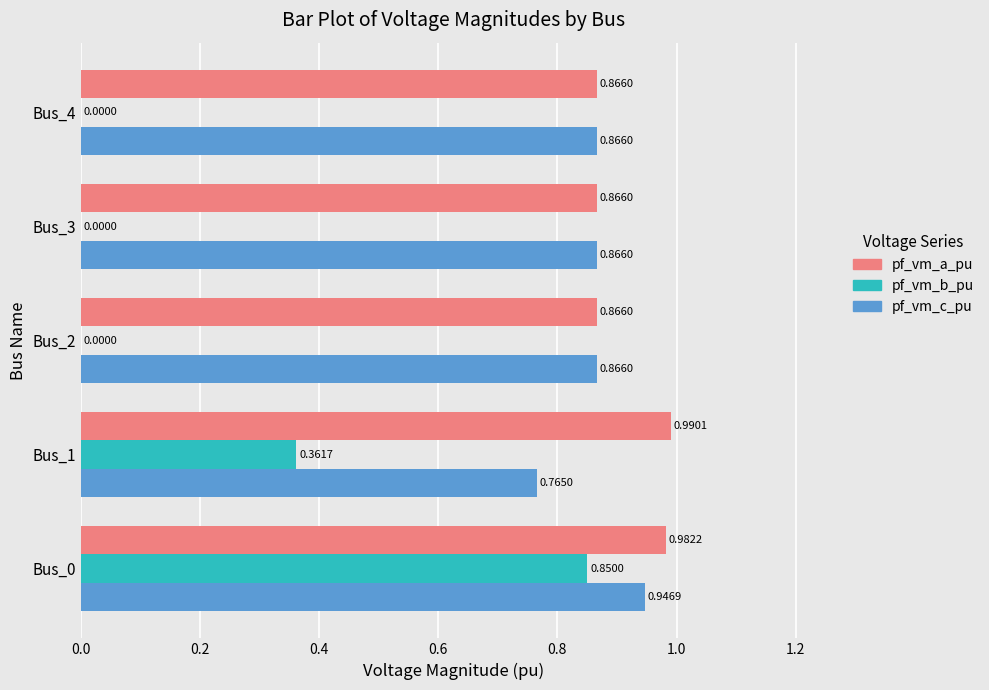

Which series changed the most between Bus_0 and Bus_4?

pf_vm_b_pu